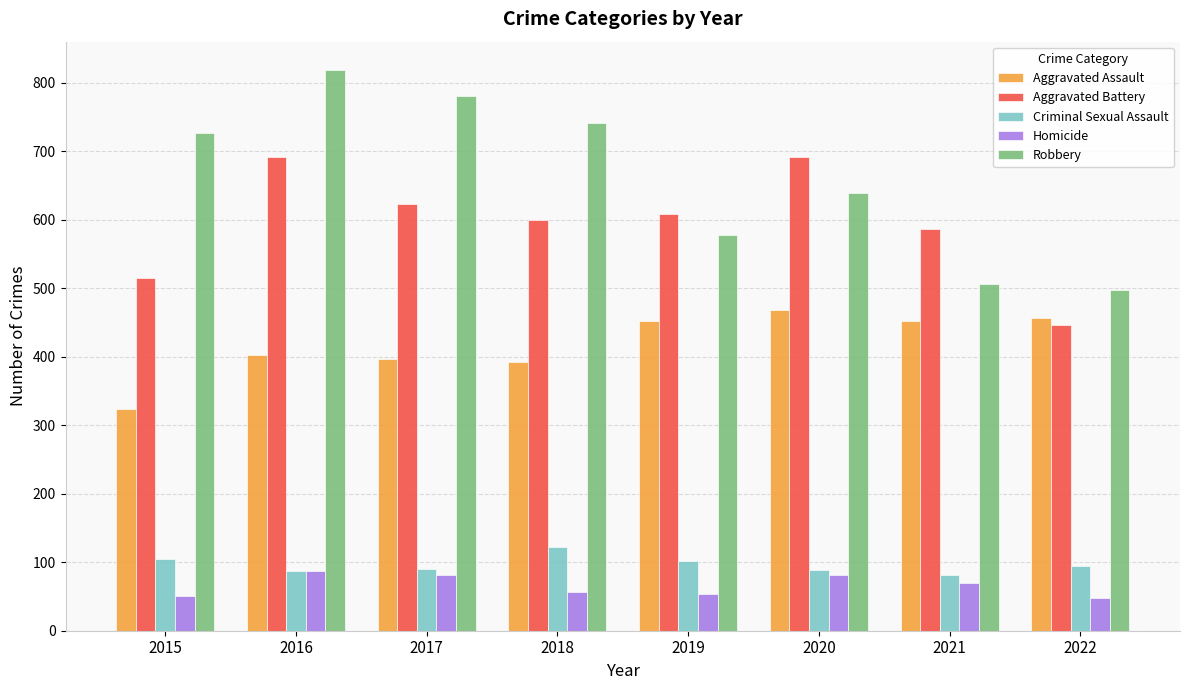

At which category is the sum across all series the highest?

2016